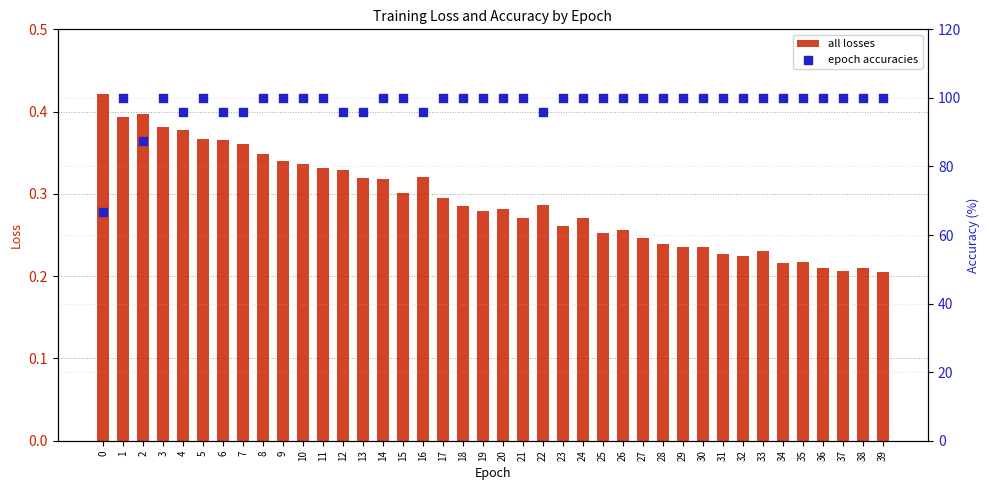

Is the value of epoch accuracies at 15 greater than the value of all losses at 1?

Yes